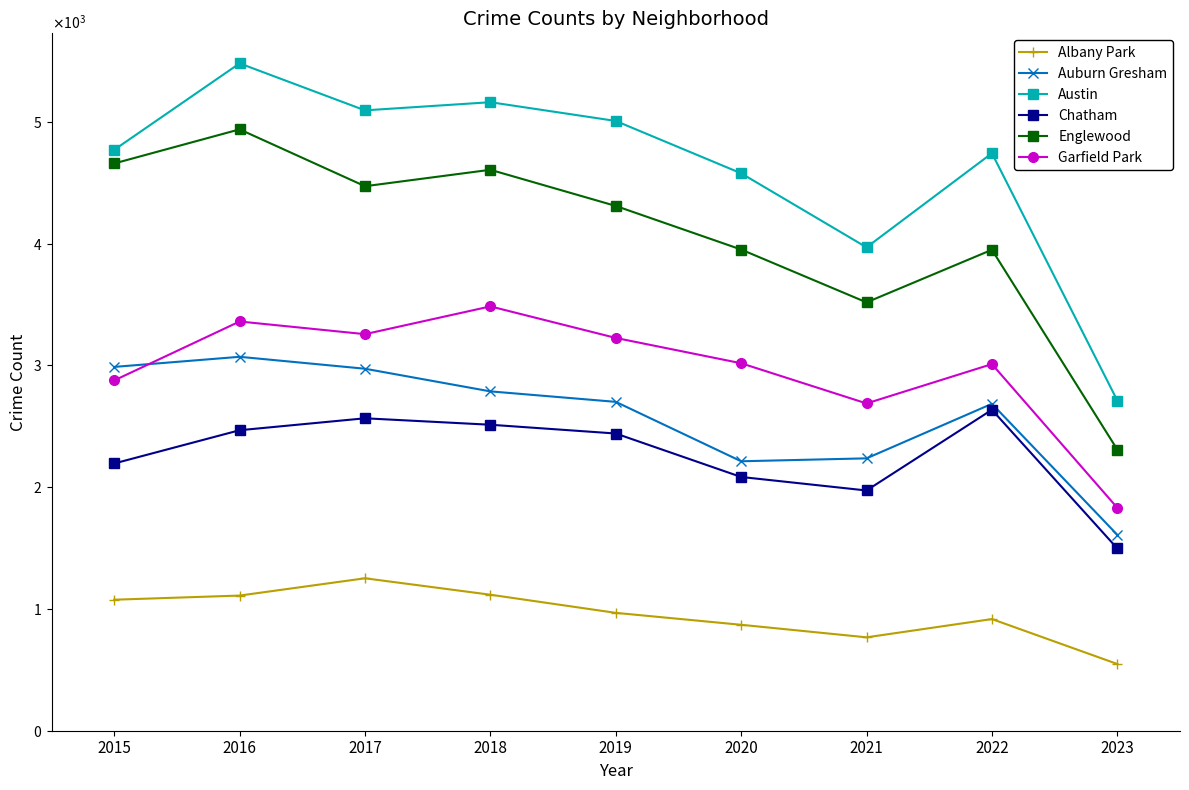

True or false: Auburn Gresham has a value of 3046 at 2021.

False